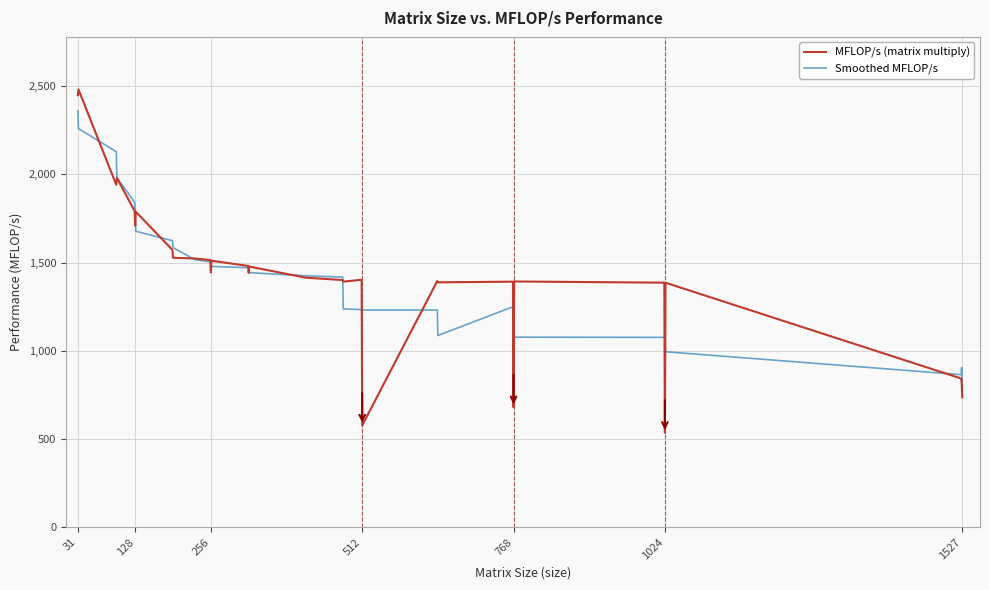

What is the highest value of the MFLOP/s (matrix multiply) series?

2481.5